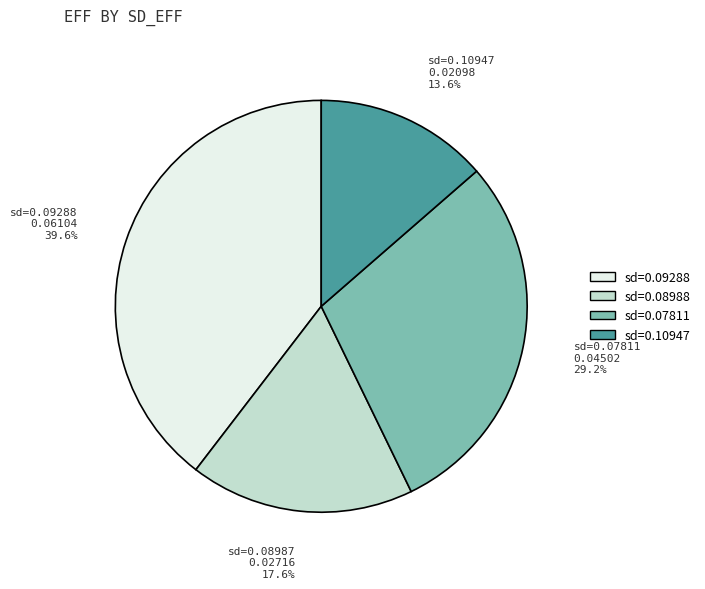

Which slice is the smallest?

sd=0.10947